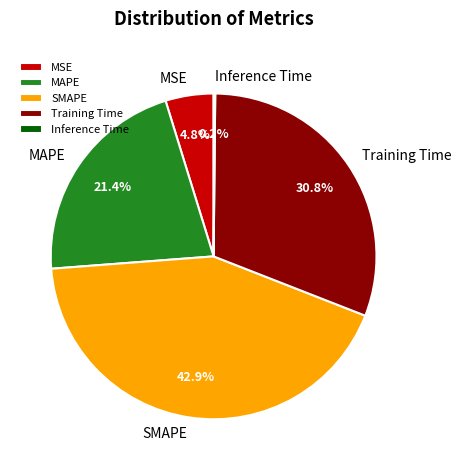

To the nearest percent, what is the combined percentage of SMAPE and MSE?

48%